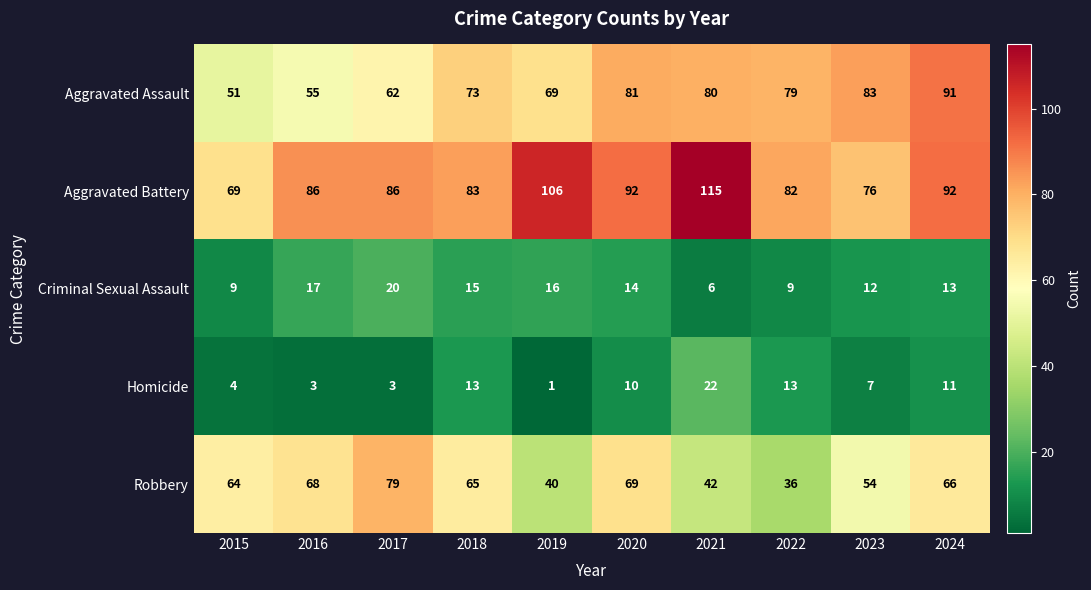

Which series has the largest total across all categories?

Aggravated Battery